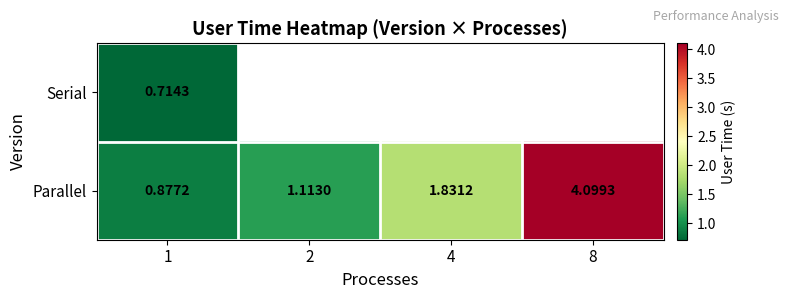

What is the difference between the maximum and minimum values in the Parallel series?

3.2